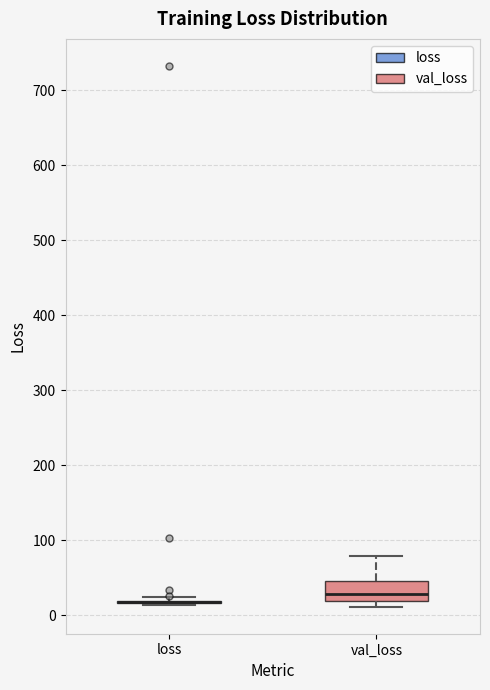

Reading left to right, read every box against the y-axis: the position of its median line, the range the box covers, and the ends of its whiskers. The values are not printed on the chart, so give them approximately, as read against the axis.

loss: box collapsed to a line at 20, whiskers 10 to 20
val_loss: median 30, box 20 to 50, whiskers 10 to 80